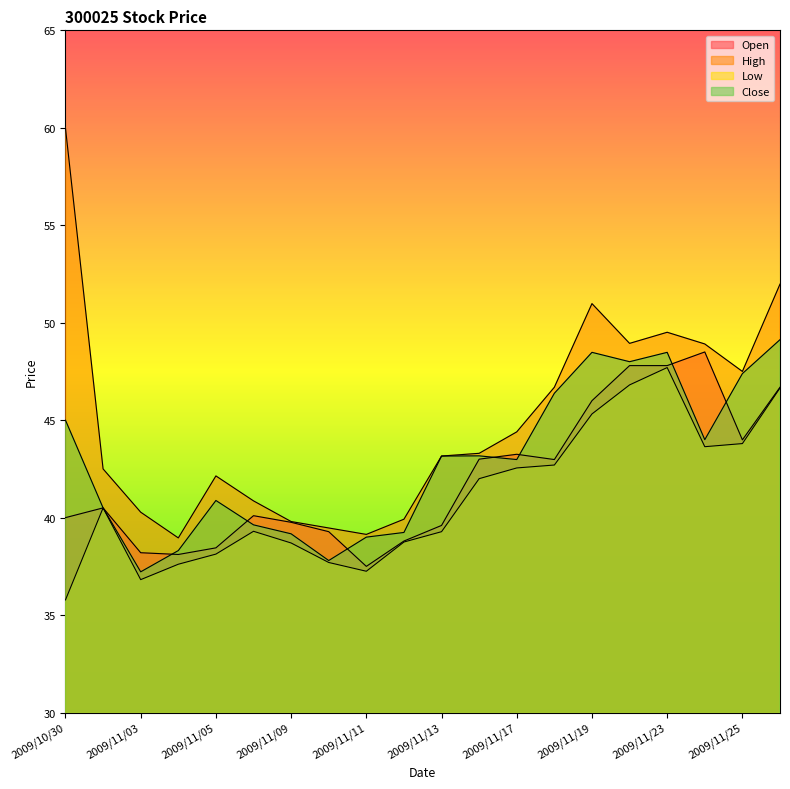

True or false: Low and Open intersect in this chart.

False